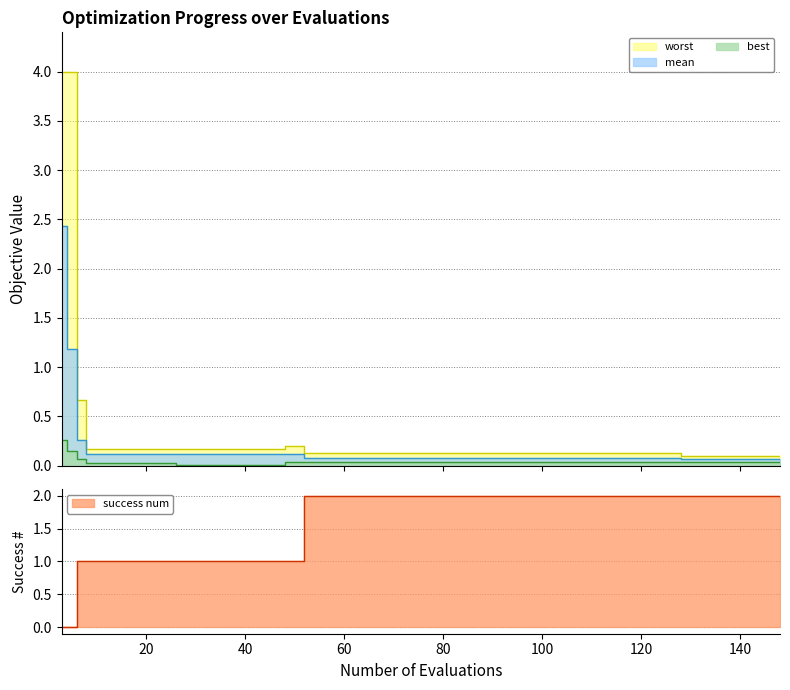

What is the sum of all best values?

1.6